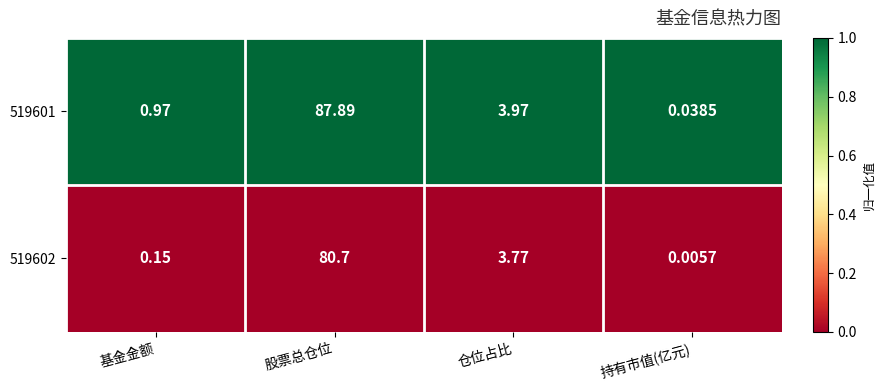

At which category is the sum across all series the highest?

股票总仓位